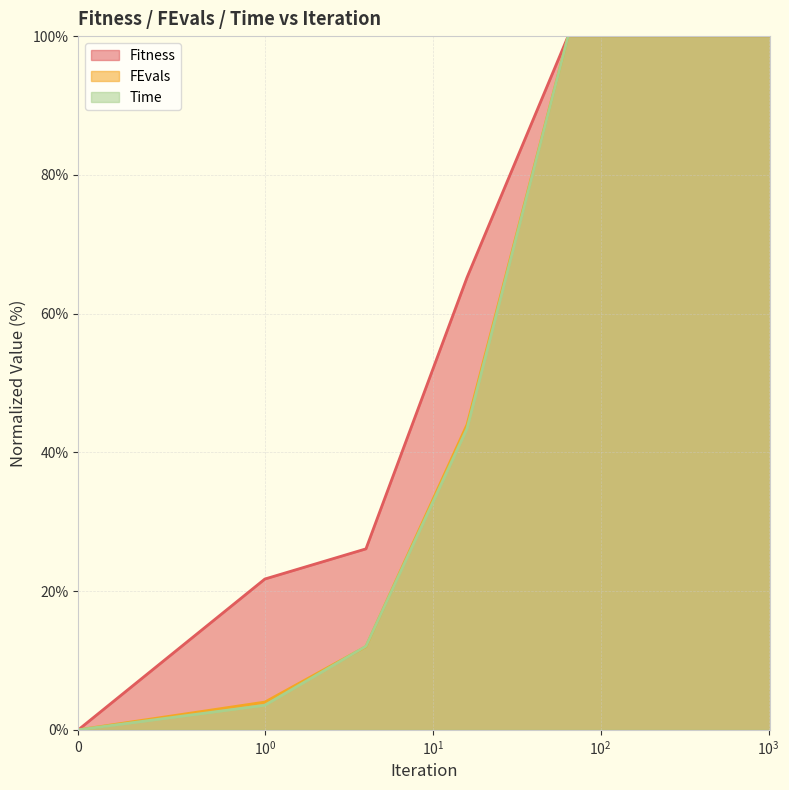

True or false: Time and Fitness intersect in this chart.

False